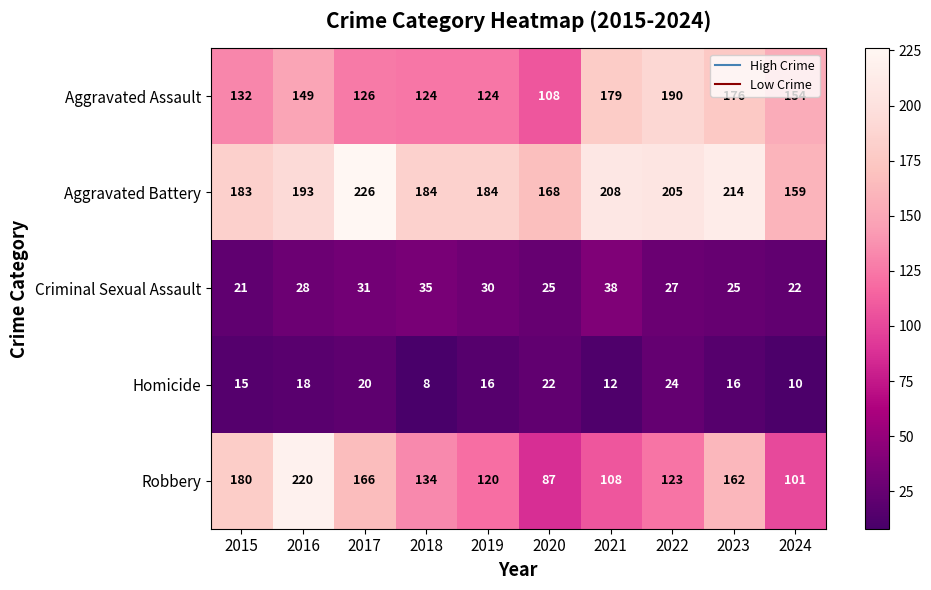

What is the total value across all series at 2021?

545